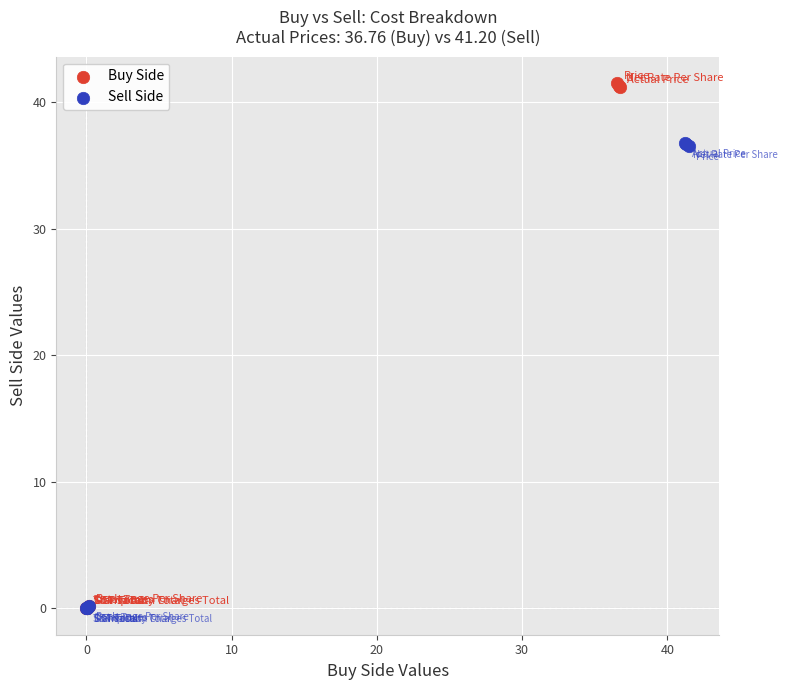

Which series has the largest Y range (max minus min)?

Buy Side